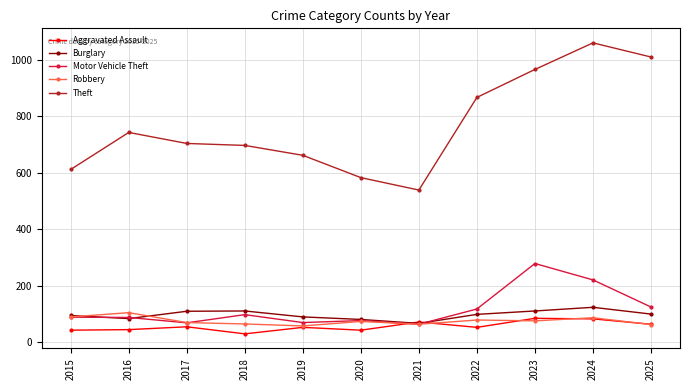

What is the maximum value for Motor Vehicle Theft?

278